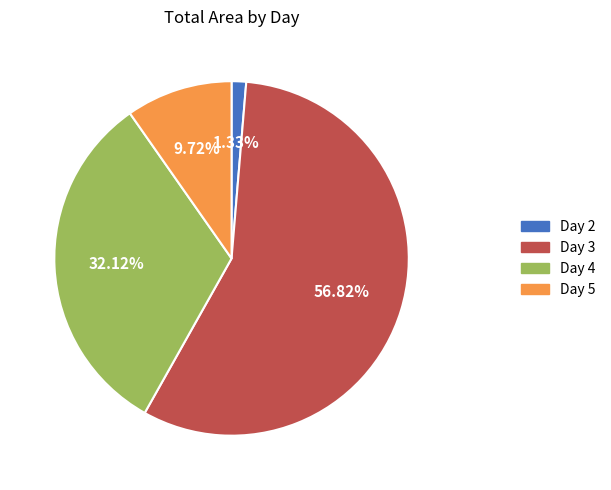

Does any single category account for the majority?

Yes